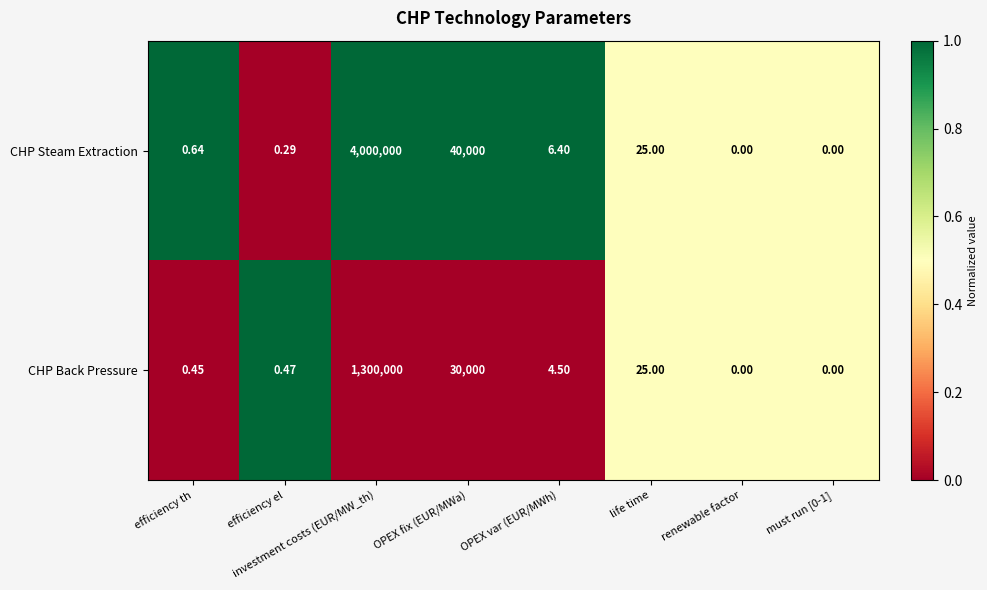

Which label corresponds to the largest value in the chart?

investment costs (EUR/MW_th)